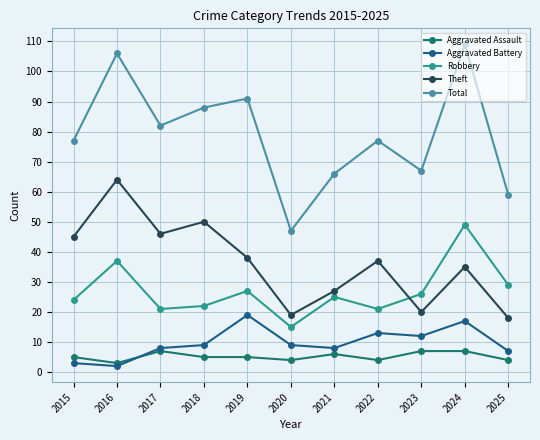

How many interior local valleys does the Aggravated Assault series have?

3